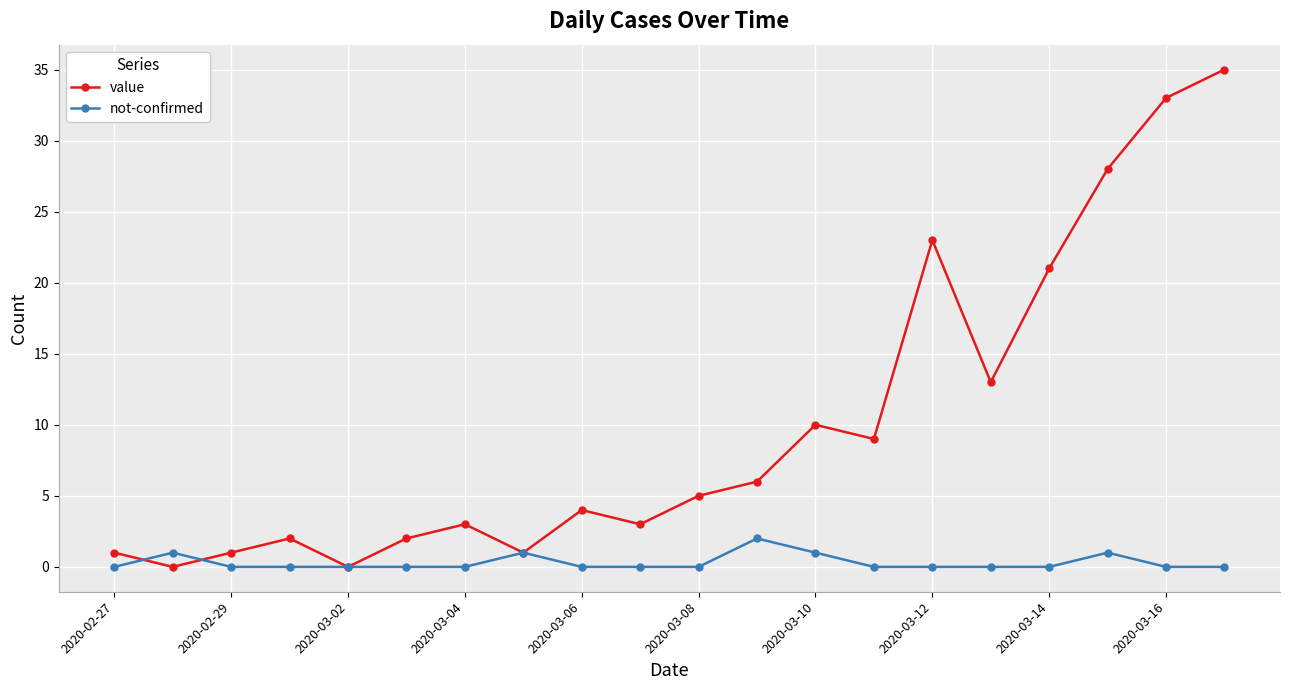

How many data points in value are less than 5?

10